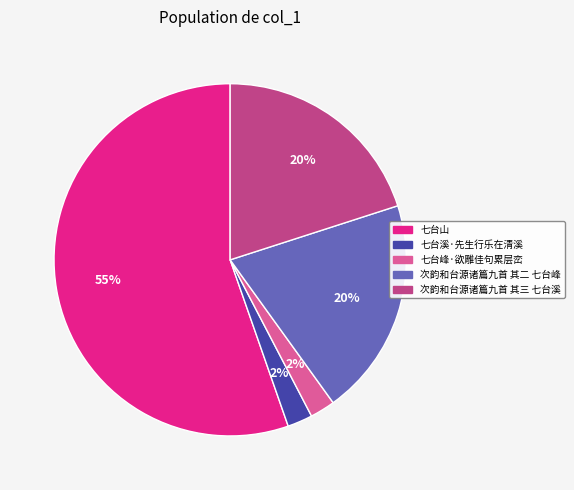

Does 七台山 represent more than half of the total?

Yes